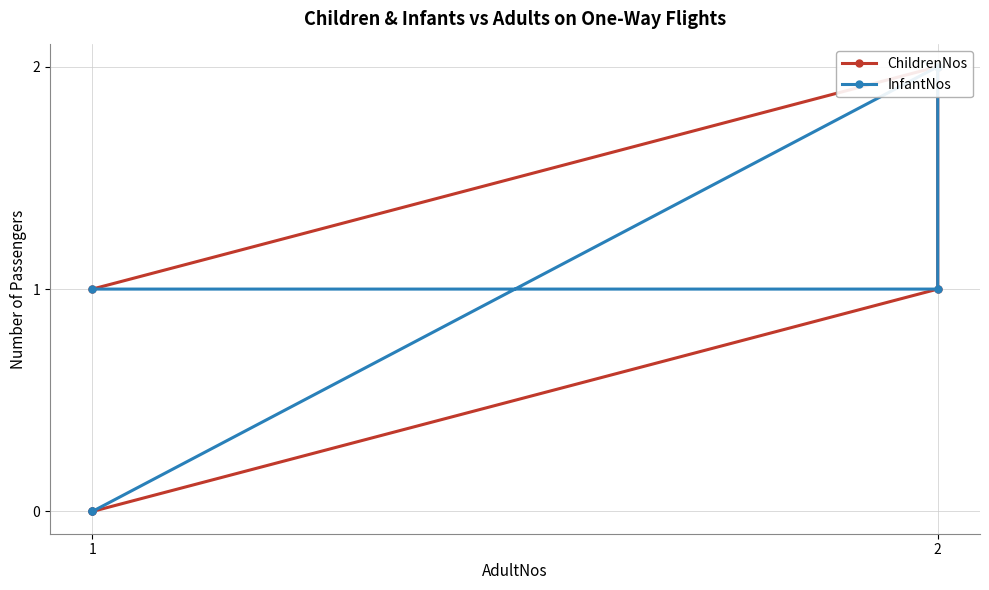

Is the value of ChildrenNos at 1 greater than the value of InfantNos at 1?

No